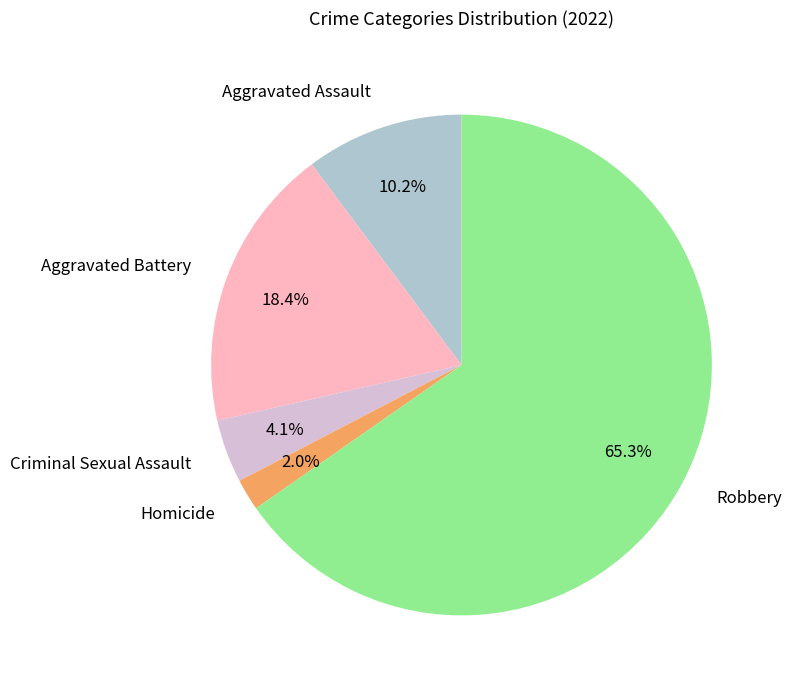

Rank the categories by value from lowest to highest.

Homicide, Criminal Sexual Assault, Aggravated Assault, Aggravated Battery, Robbery